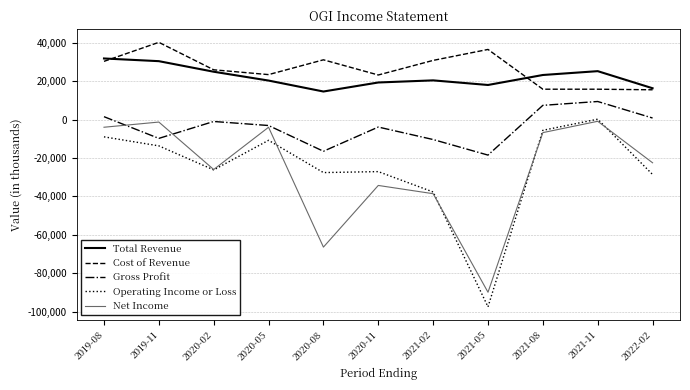

The value of Total Revenue at 2021-05 is 18000. True or false?

True